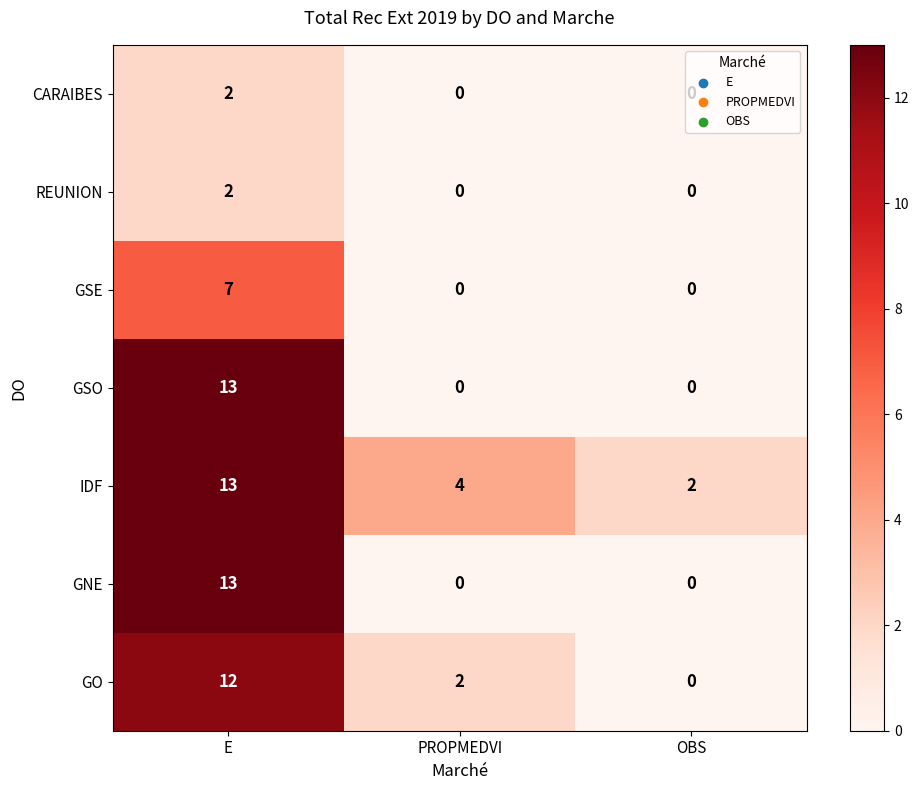

Which category has the highest value in the GSO series?

E